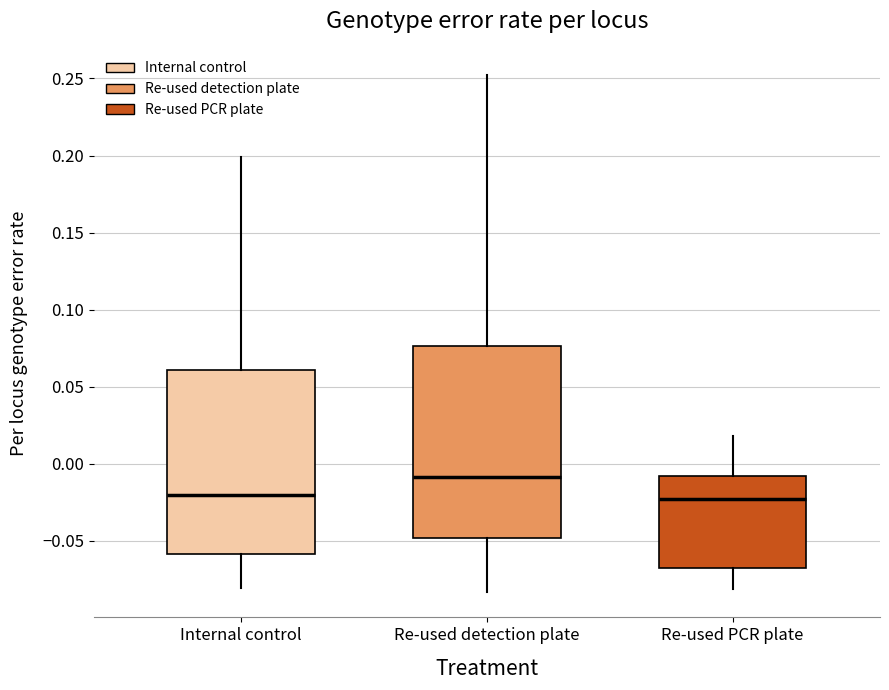

Where does the lower whisker of the box for Re-used PCR plate end on the y-axis? The values are not printed on the chart, so give them approximately, as read against the axis.

-0.080